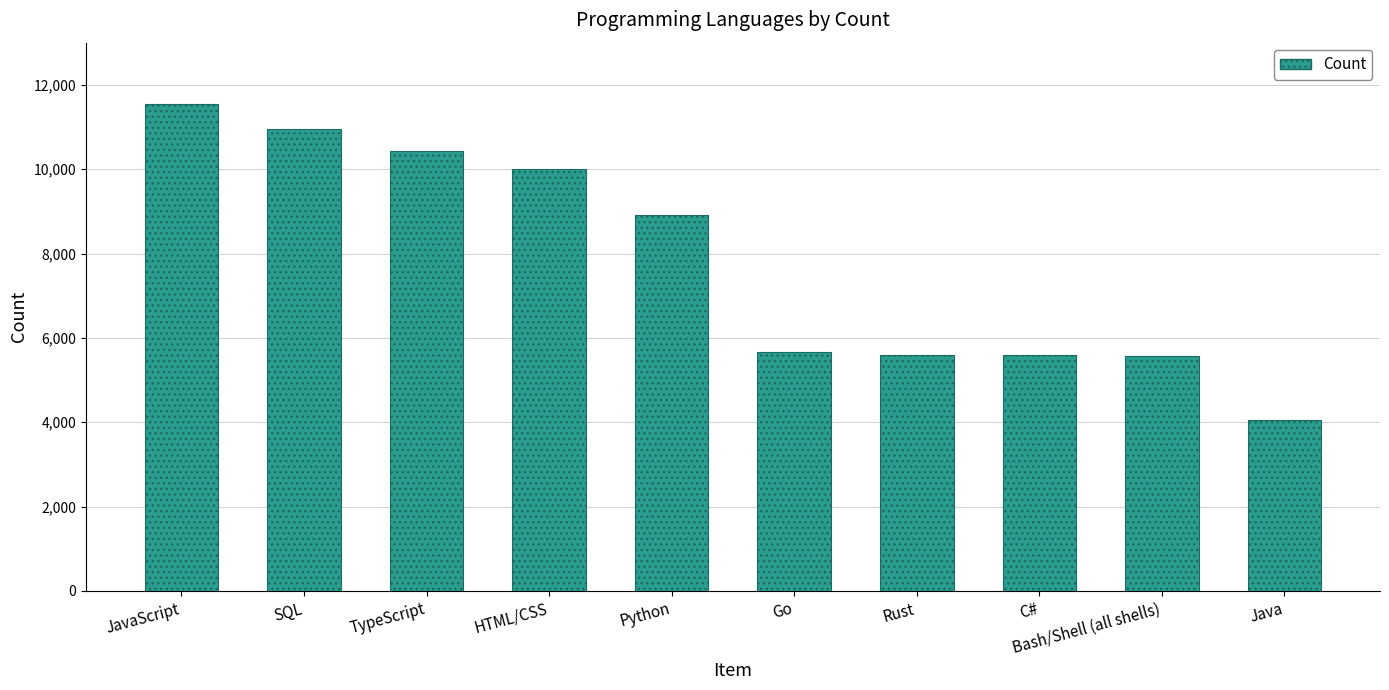

What is the difference between the values at Go and TypeScript?

4776